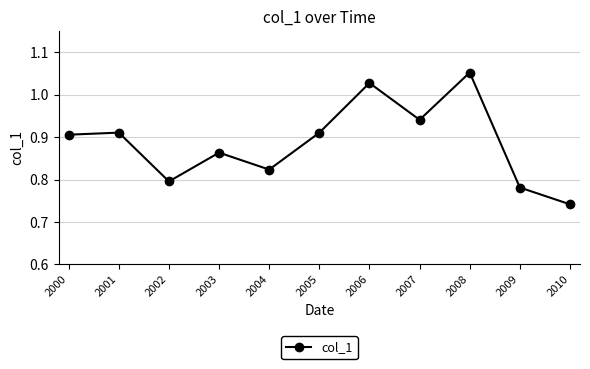

Where is the data nearest to the value 0?

2010